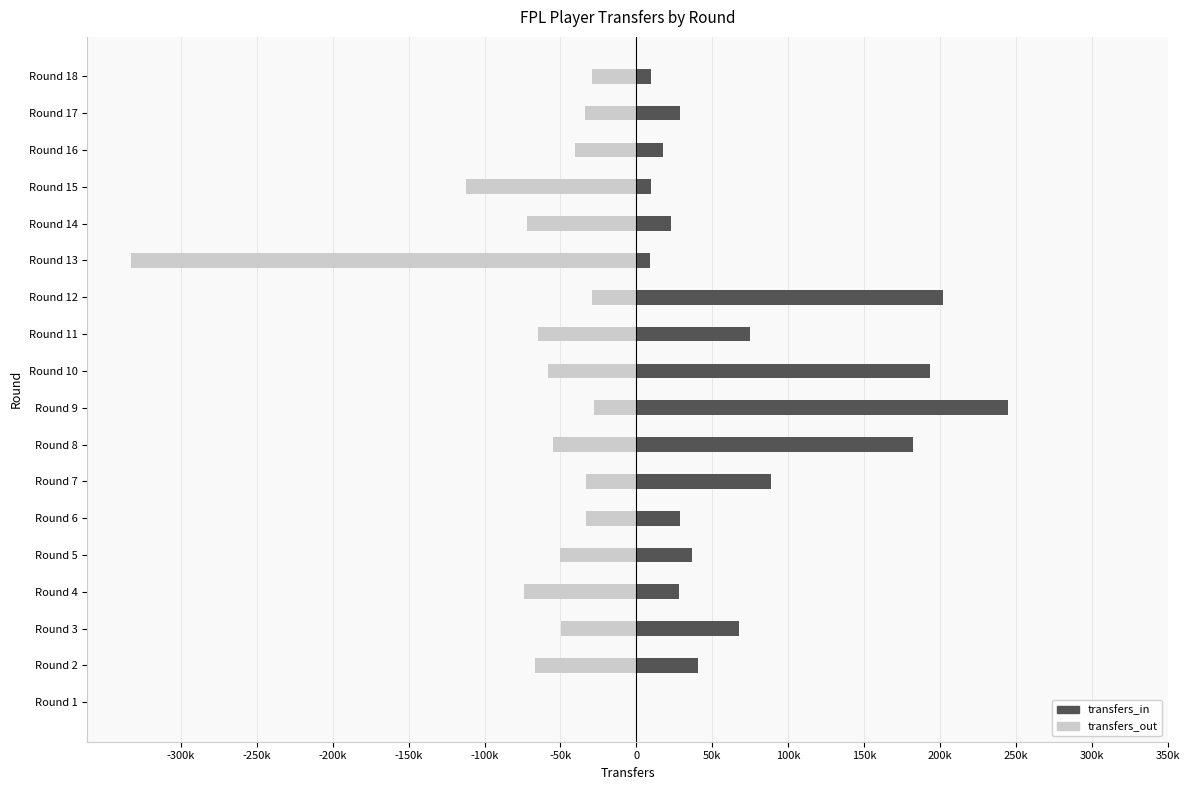

Reading right to left, transcribe all the data shown in this chart.

transfers_in: 9428	28955	17802	9971	22639	9176	201889	74664	193115	244689	181884	88760	28862	36886	27773	67894	40504	0
transfers_out: -29380	-33935	-40111	-112262	-72100	-332780	-29373	-64678	-58387	-27858	-54835	-32896	-33255	-50081	-74188	-49481	-66943	0